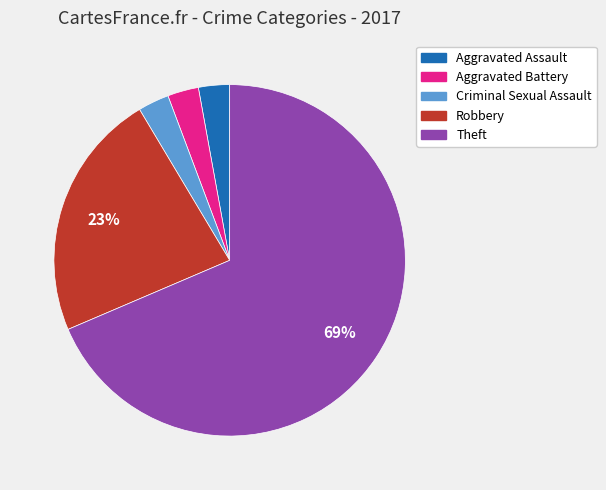

To the nearest percent, what portion does Aggravated Battery represent?

3%